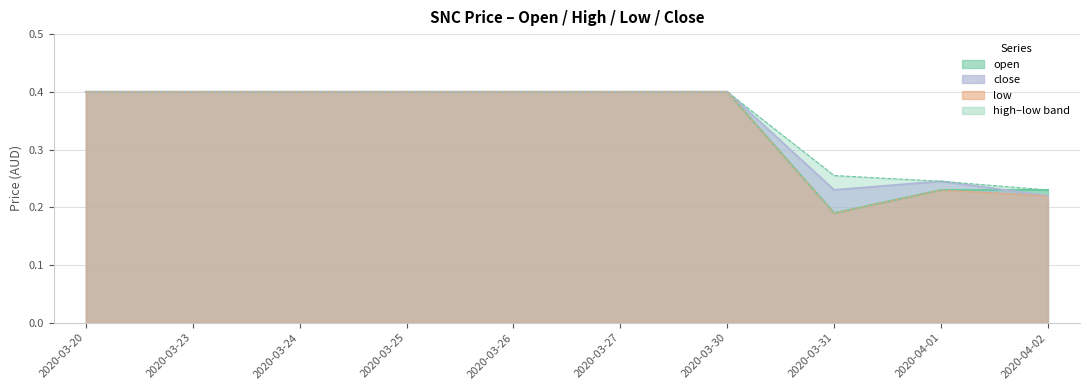

The high series shows 0.1 at 2020-04-01. True or false?

False